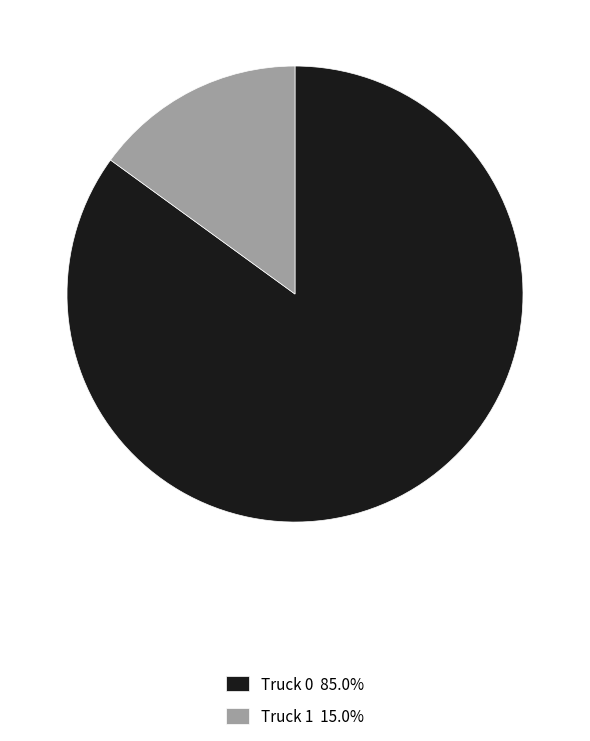

Rank the categories by value from lowest to highest.

Truck 1, Truck 0